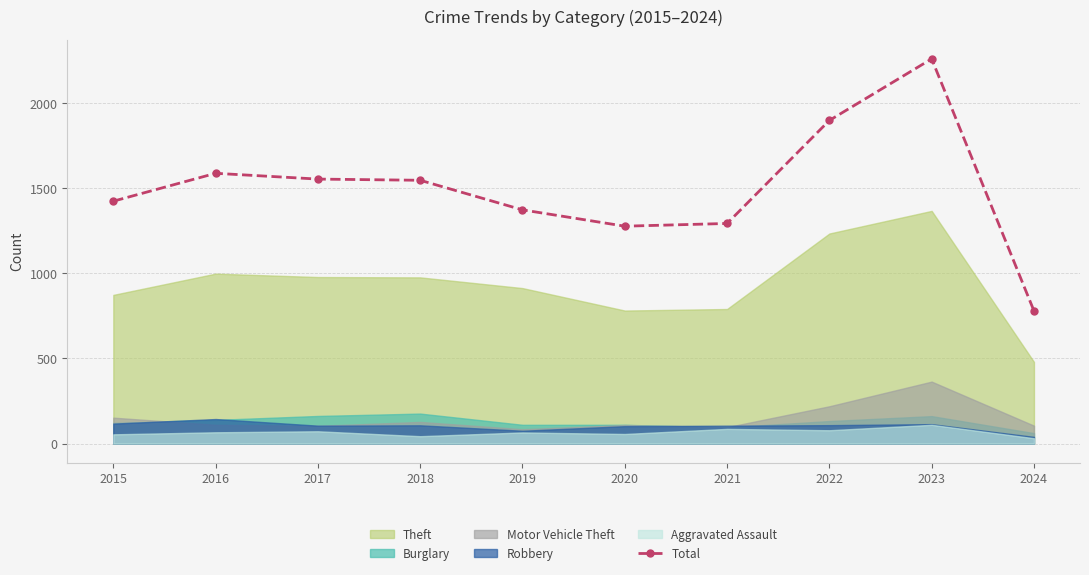

Which has a higher value, 2022 or 2017?

2022